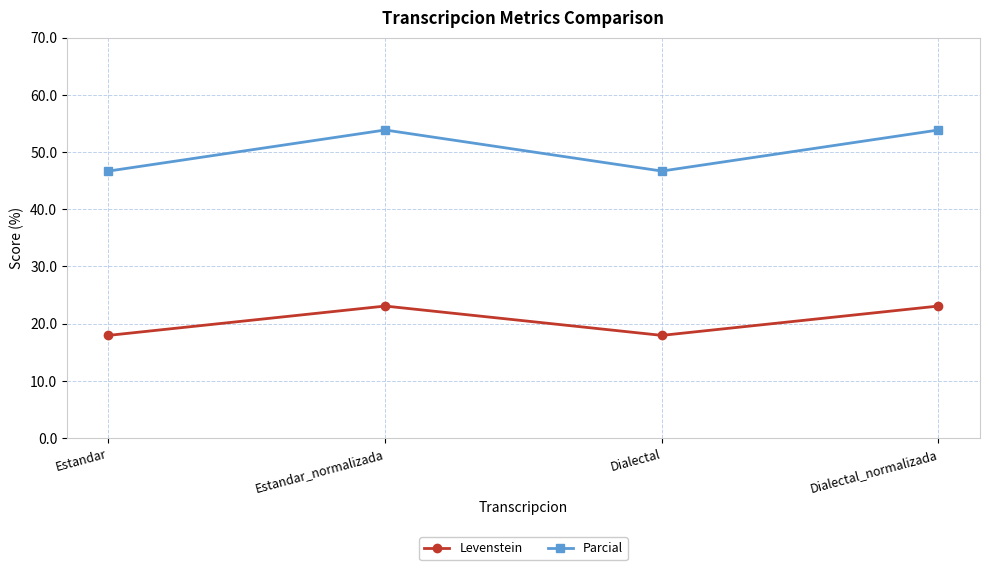

Is it true that Parcial equals 74.7 at Dialectal_normalizada?

False